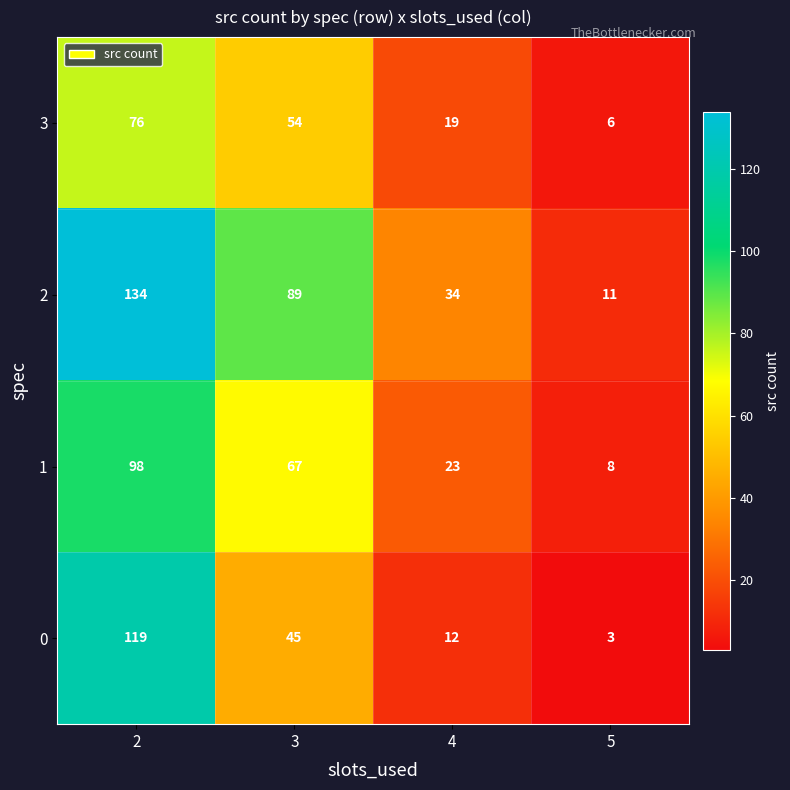

What is the highest value of the 2 series?

134